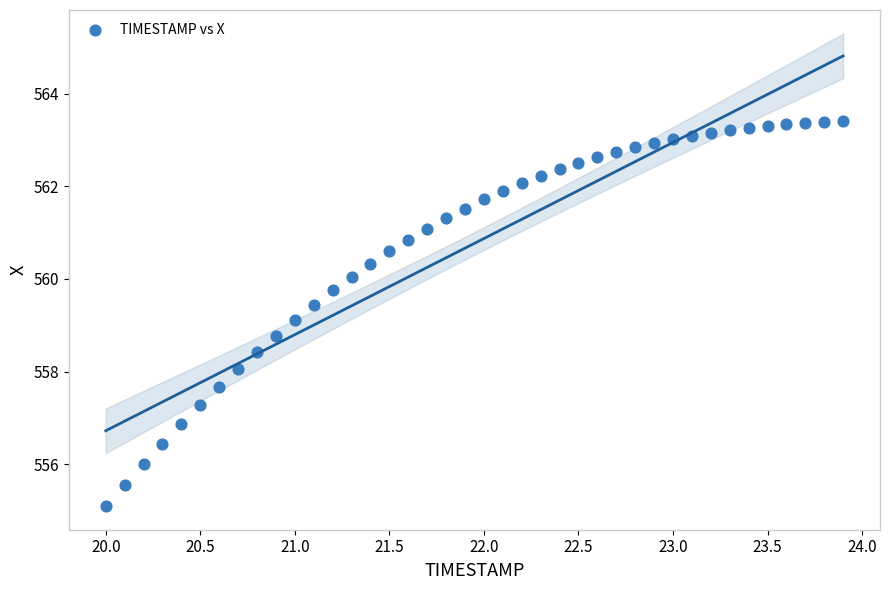

What is the range of Y values (max minus min)?

8.3